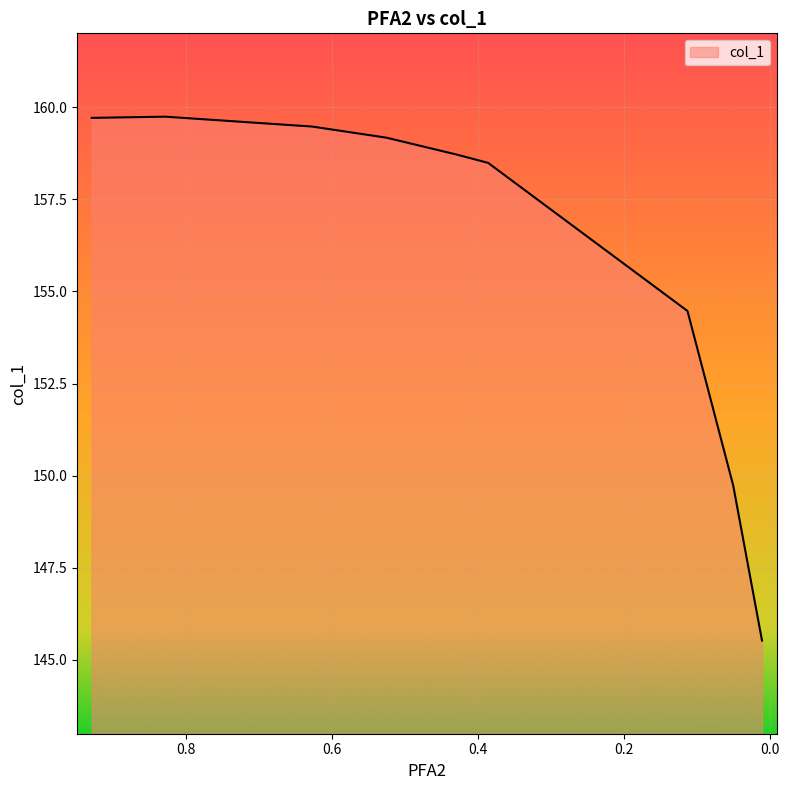

True or false: the data shows 145.5 at 0.0103.

True